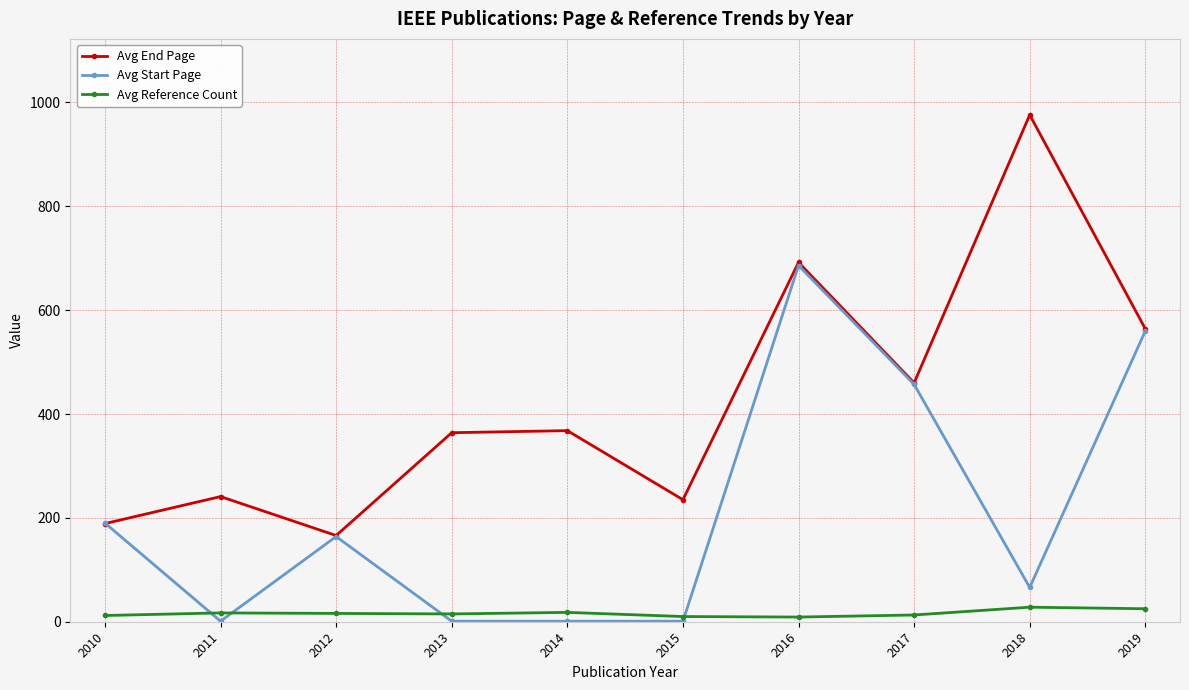

Where is the first local minimum for Avg End Page?

2012